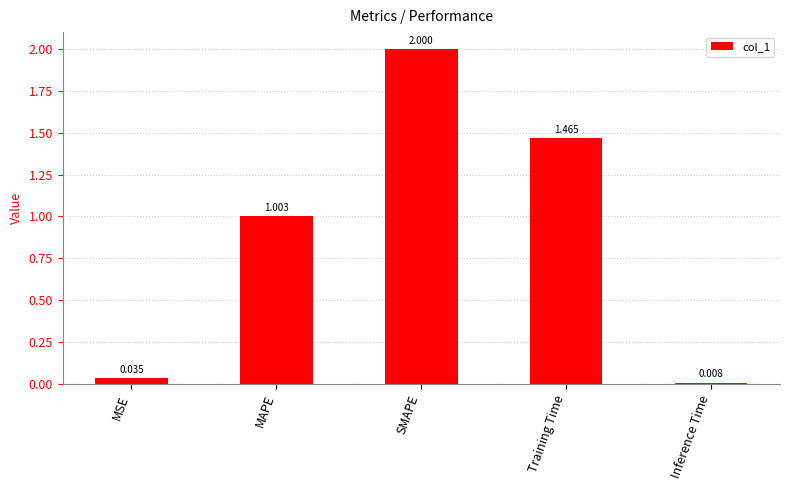

What is the label of the 3rd bar from the right?

SMAPE